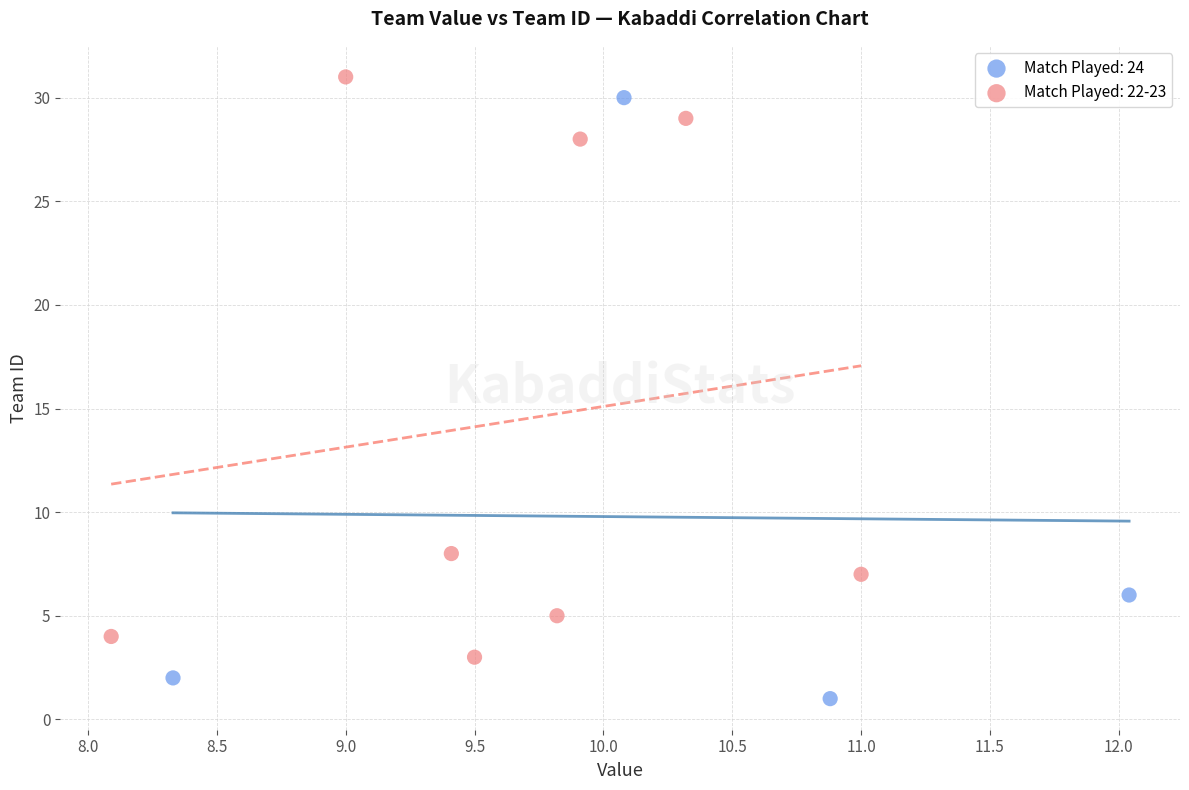

Which series reaches the minimum Y coordinate?

Match Played: 24